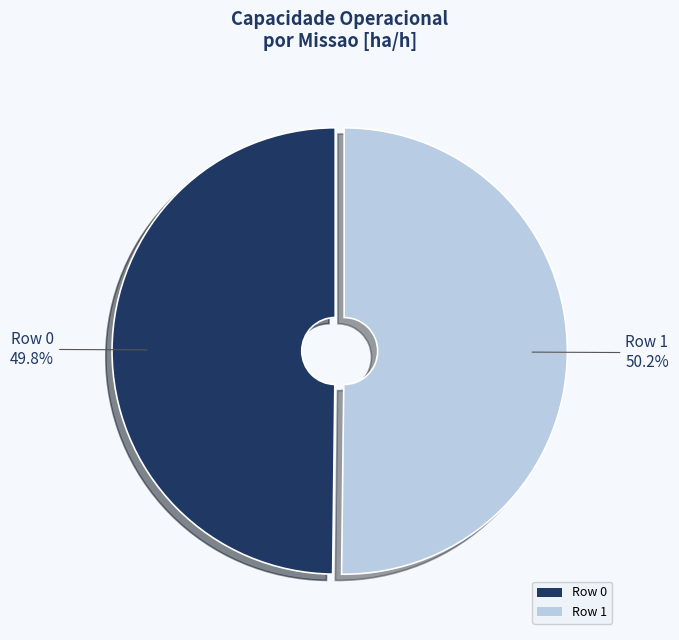

To the nearest percent, what is the combined percentage of Row 1 and Row 0?

100%